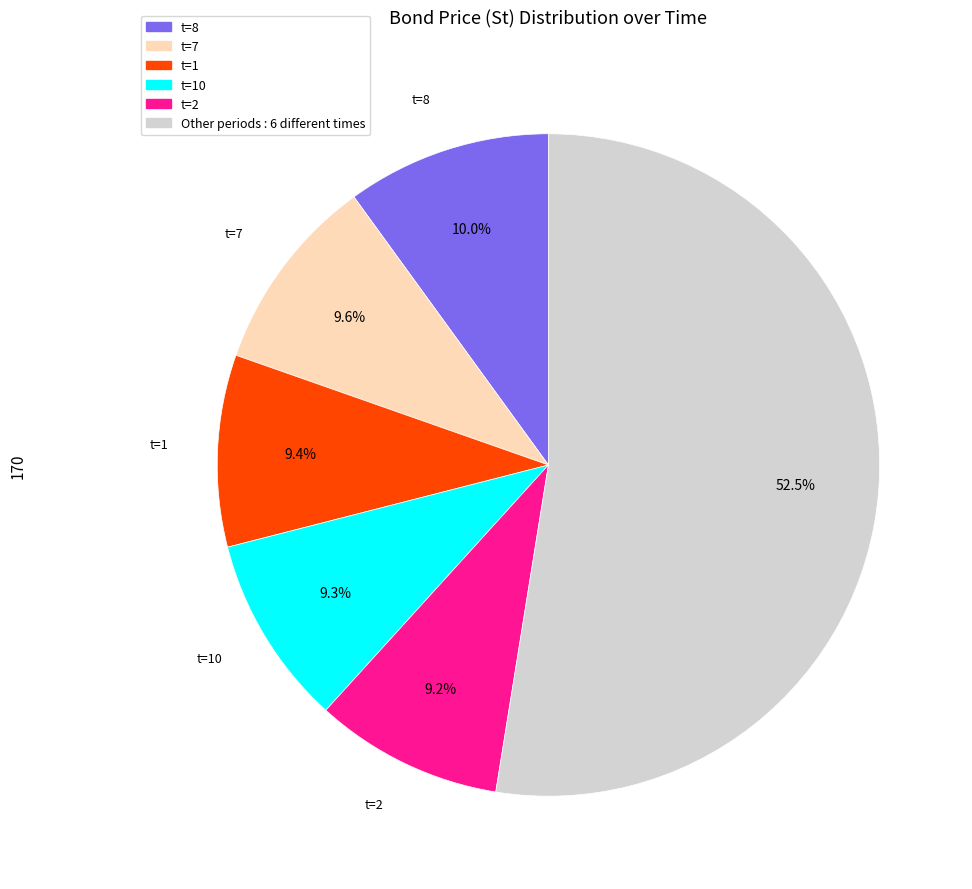

How many segments does this pie chart have?

6